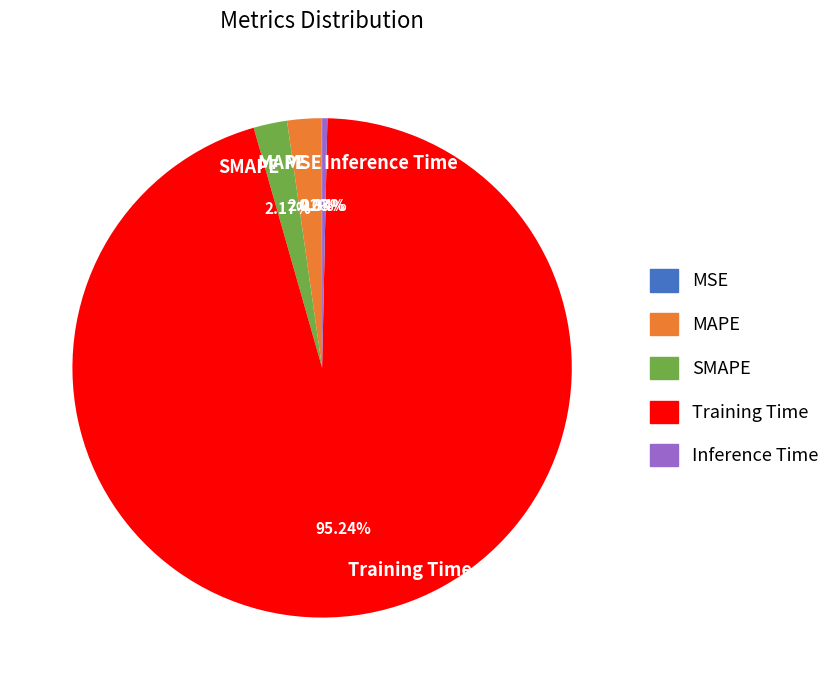

To the nearest percent, what portion does Training Time represent?

95%